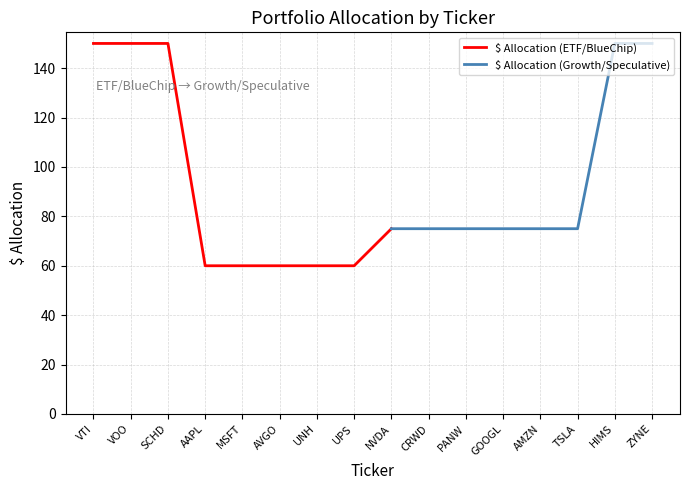

Where is $ Allocation (ETF/BlueChip) nearest to the value 105?

NVDA